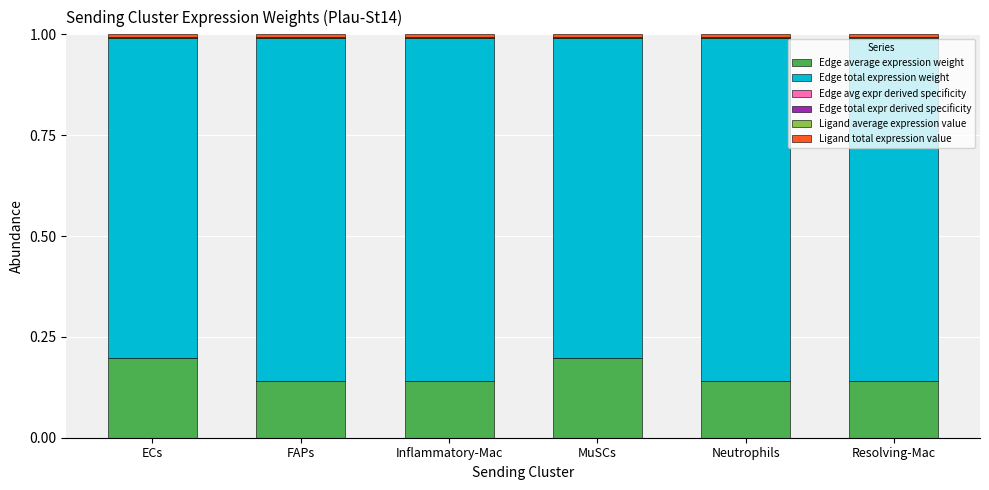

Which series has the largest range (max minus min)?

Edge total expression weight